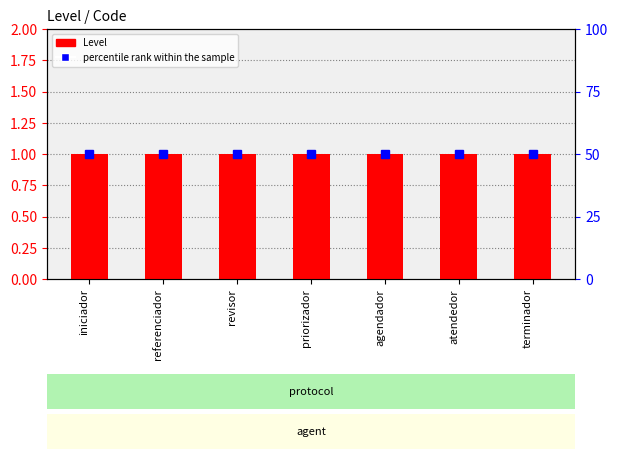

Are the bars horizontal?

No